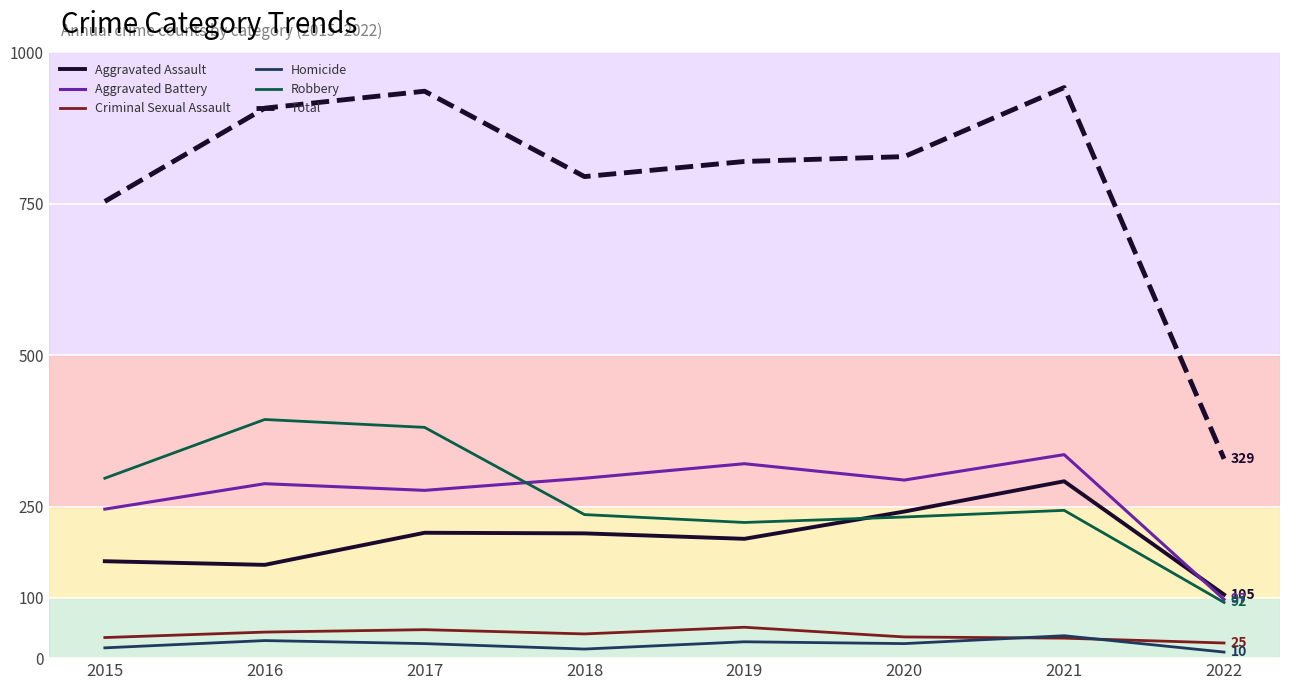

True or false: Criminal Sexual Assault and Robbery intersect in this chart.

False